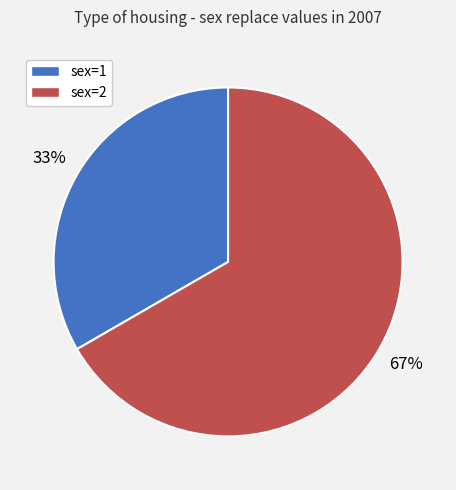

To the nearest percent, what is the average slice percentage?

50%